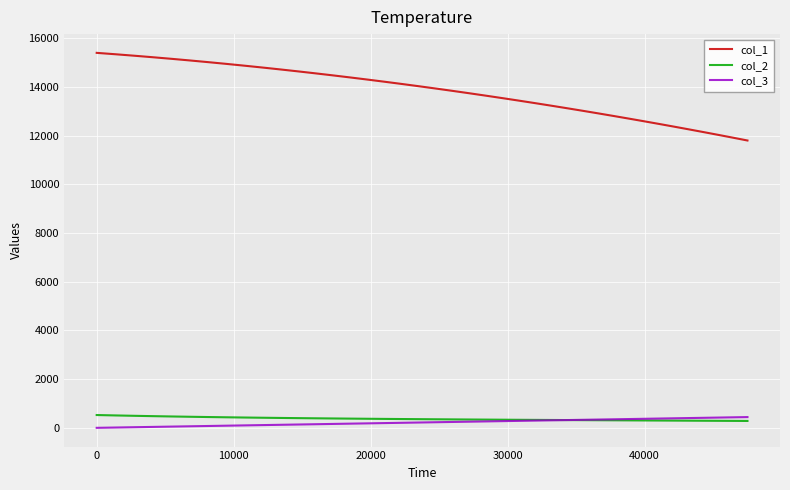

True or false: col_2 and col_1 intersect in this chart.

False